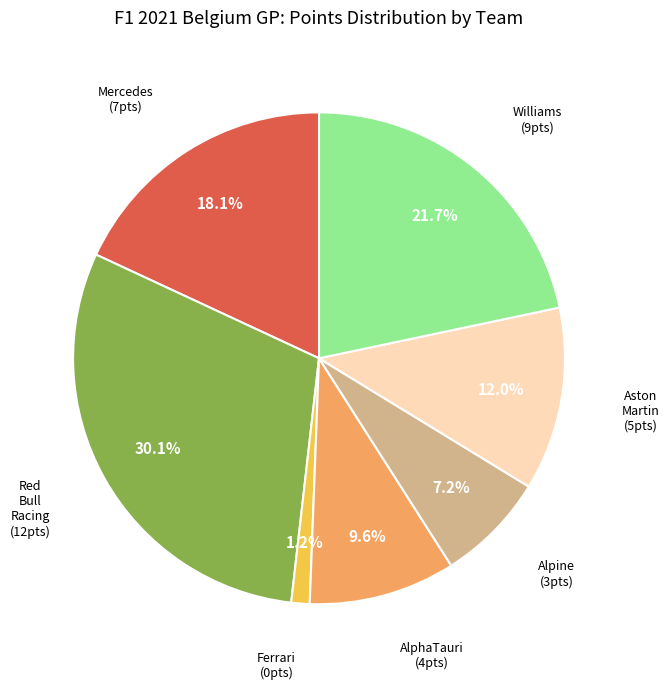

Is there a majority slice in this chart?

No